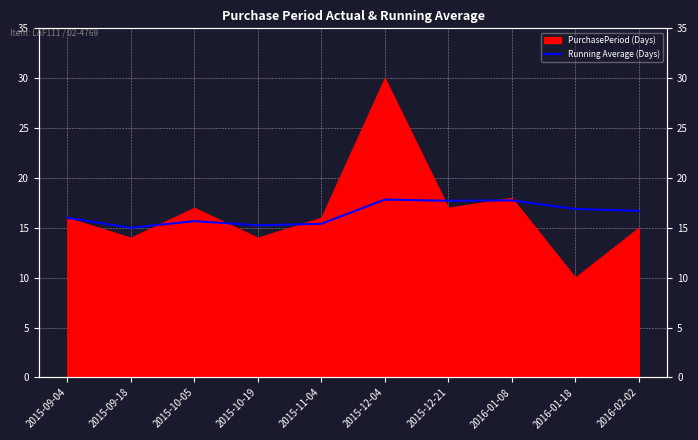

What is the sum of the values at 2015-12-21 and 2015-09-04?

33.7